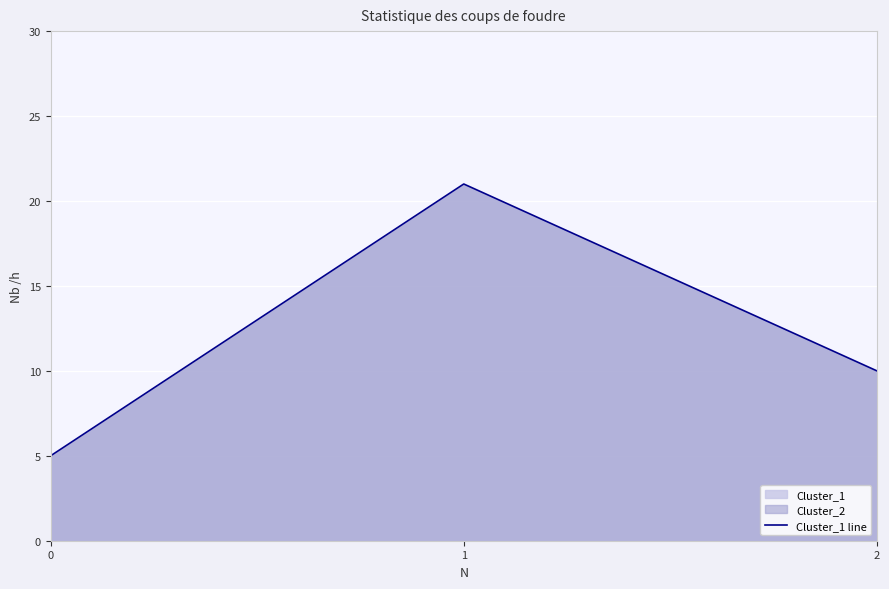

Is it true that the value at 1 is 4?

False